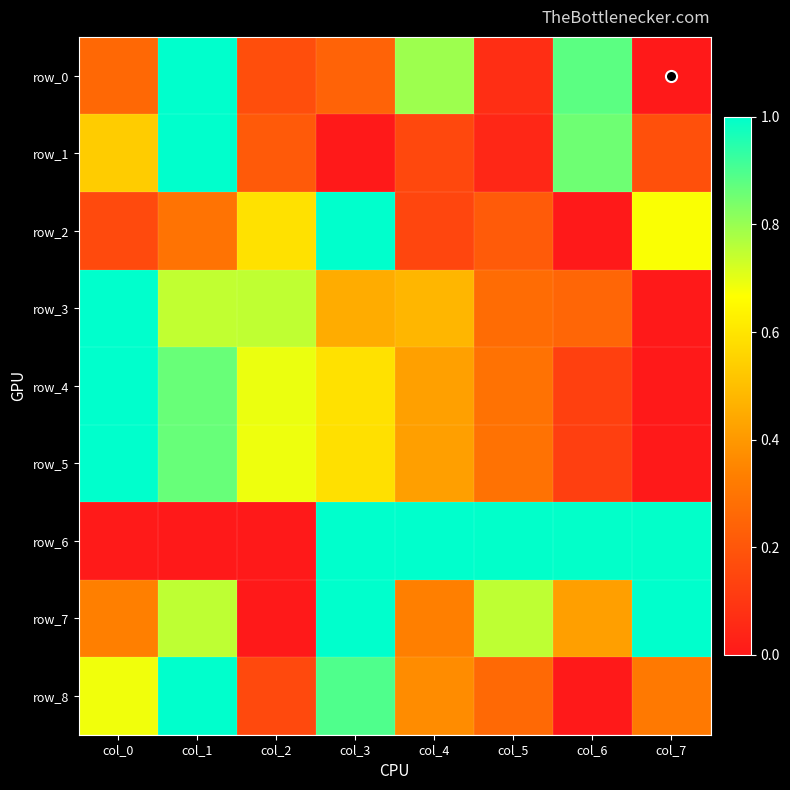

What is the sum of the row_2 values at col_1 and col_4?

0.4